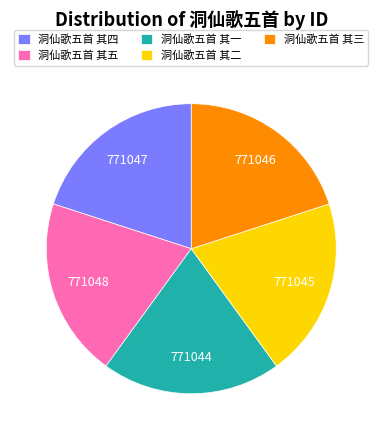

Approximately how many times larger is the value at 洞仙歌五首 其一 compared to 洞仙歌五首 其三?

1.0